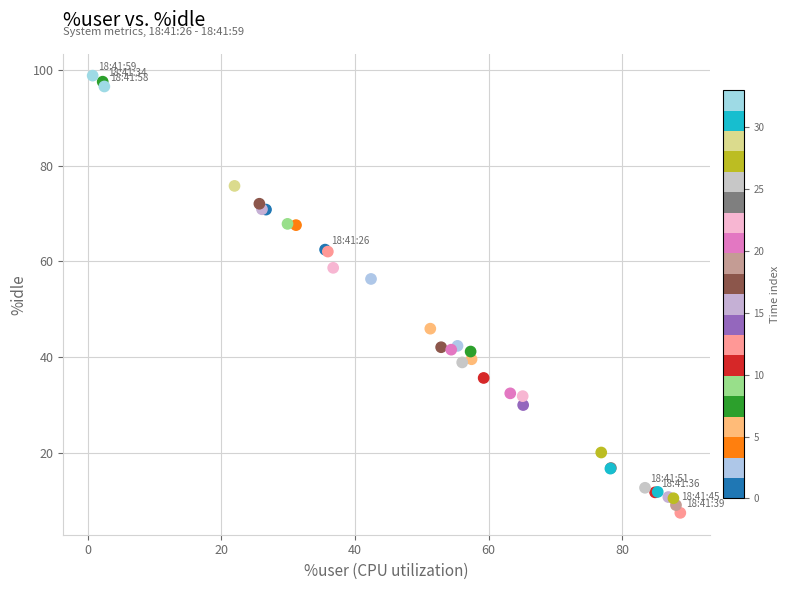

What Y value in the scatter plot is closest to 53?

56.4